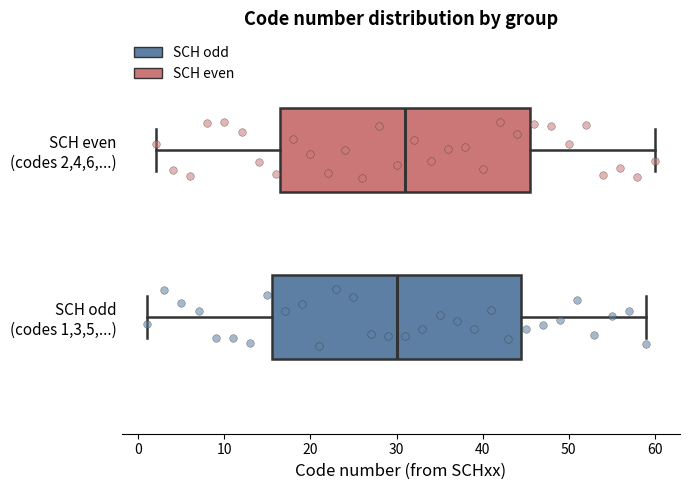

Which box has the furthest to the right median line?

SCH even (codes 2,4,6,...)